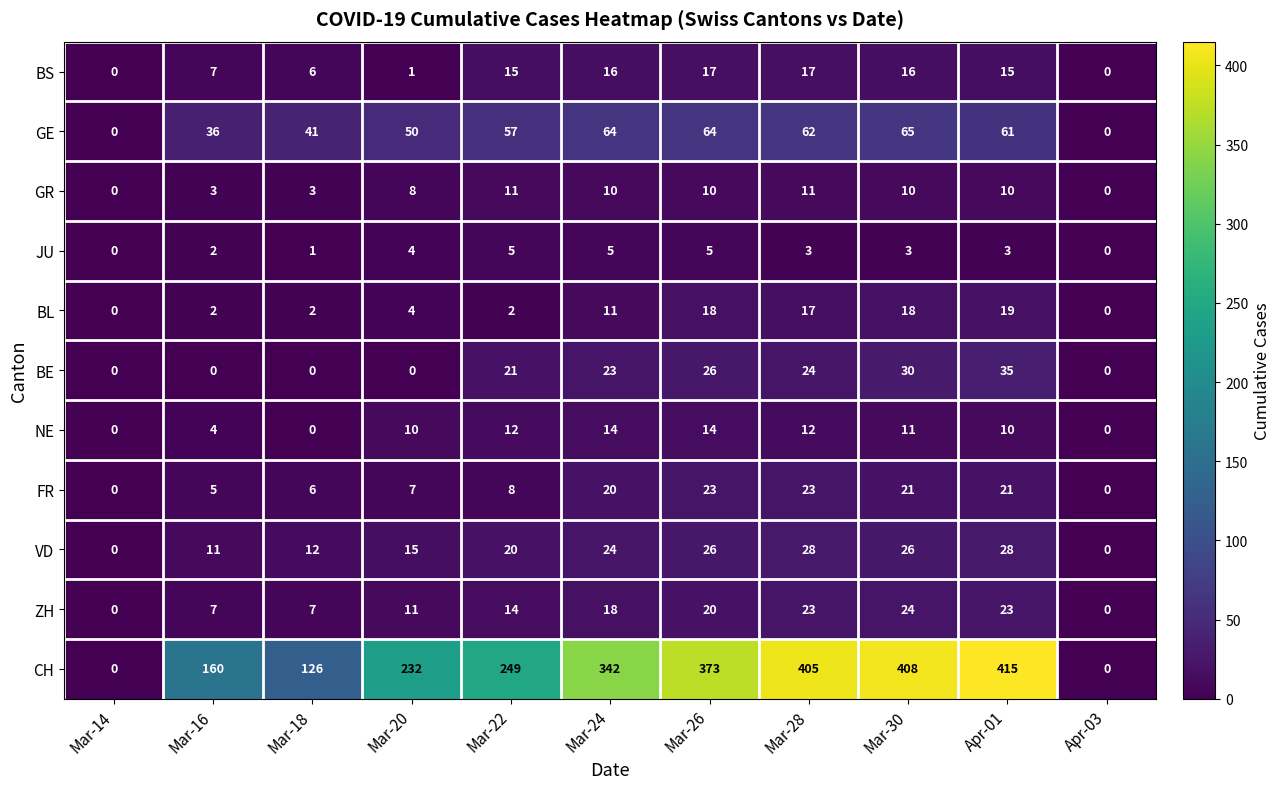

Count the number of data series in this chart.

11